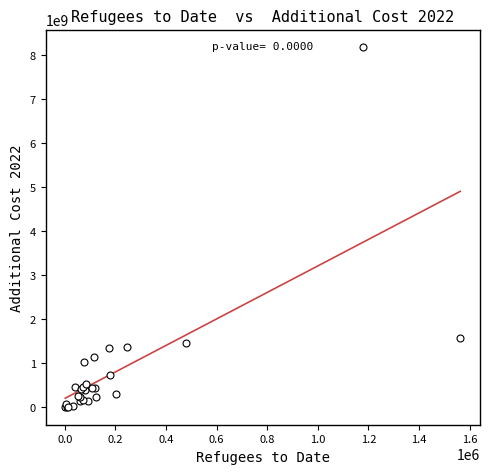

What Y value in the scatter plot is closest to 4082098475?

1564090949.3